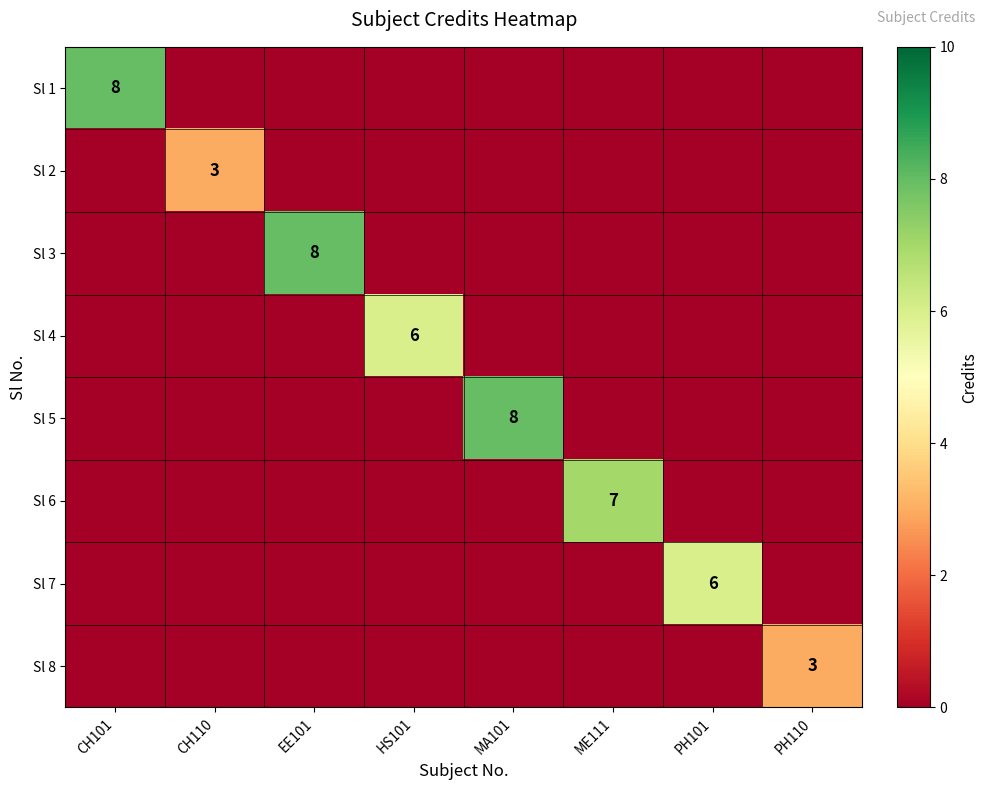

The value of Sl 8 at PH110 is 3. True or false?

True